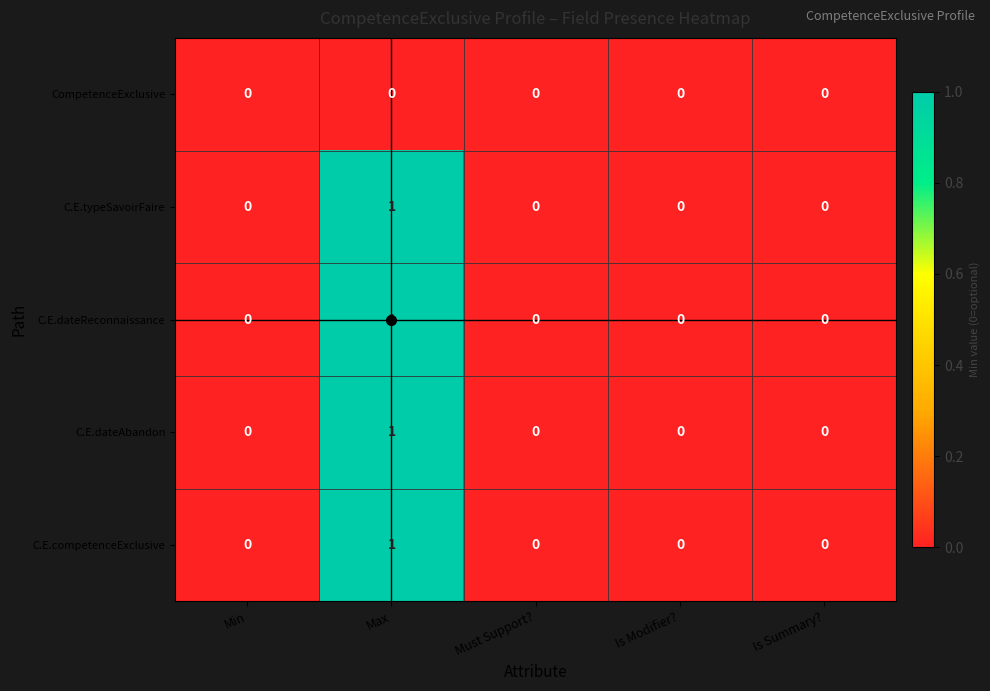

True or false: C.E.dateReconnaissance has a value of -1 at Must Support?.

False